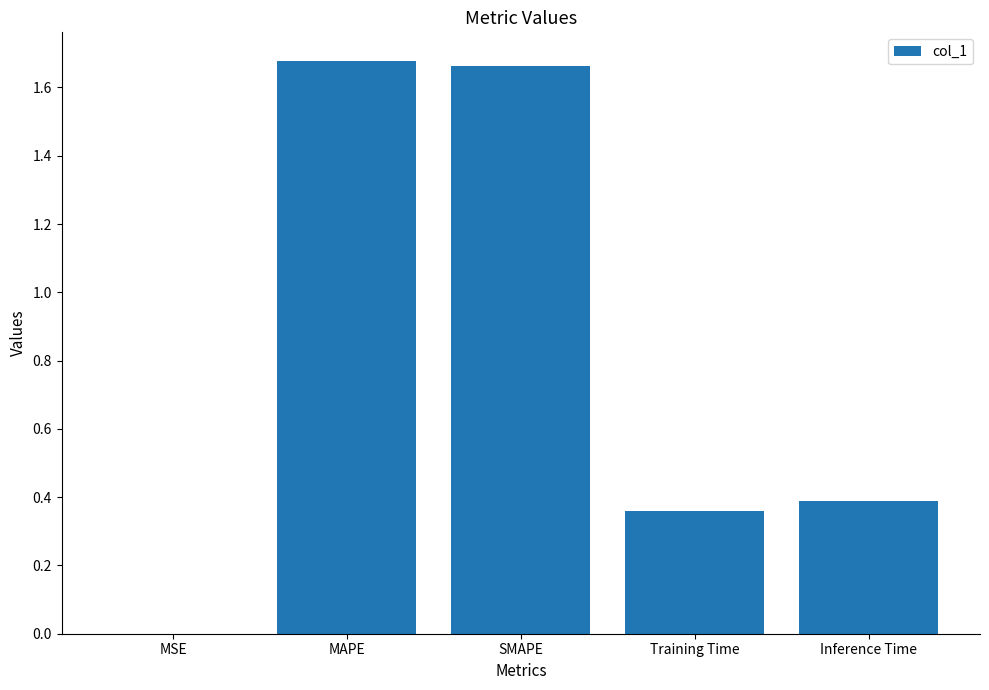

True or false: the data shows 0.5 at Training Time.

False